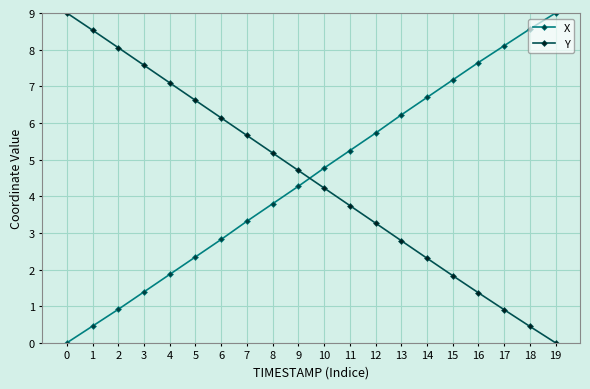

How many intersections are there between Y and X?

1